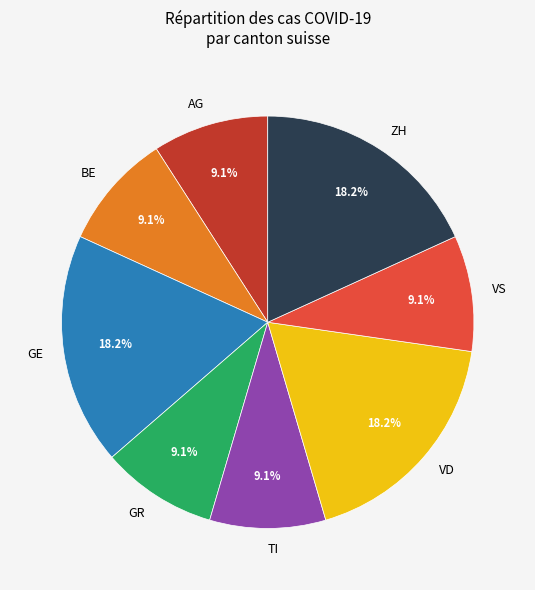

Does ZH account for over 50% of the chart?

No